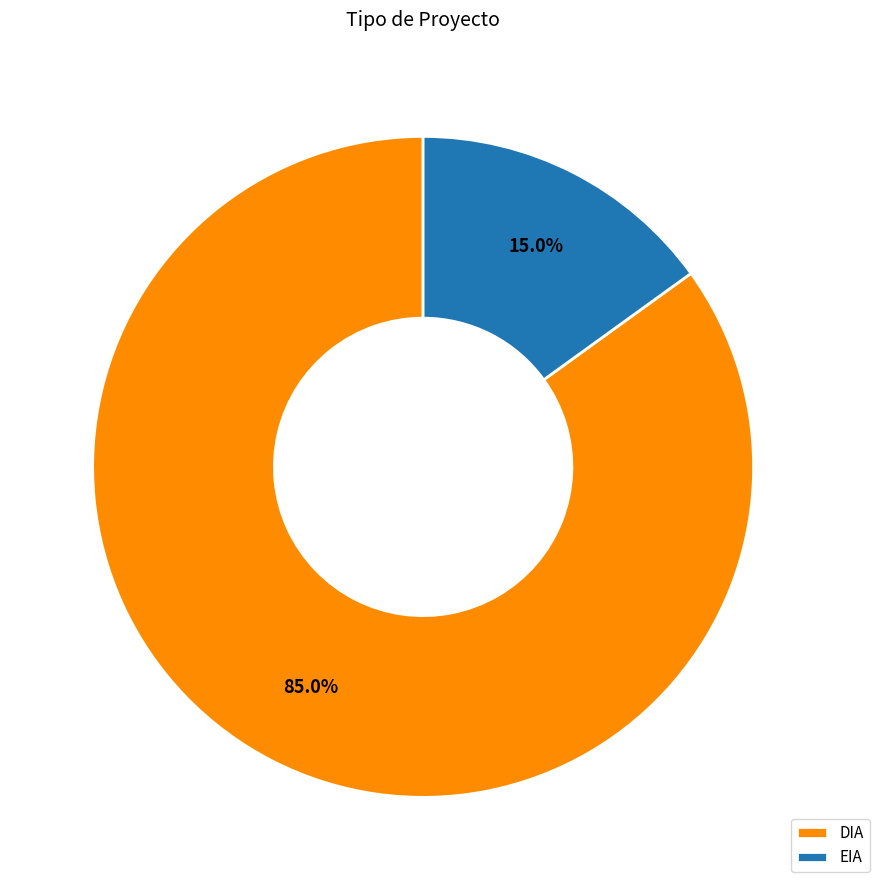

To the nearest percent, what is the combined percentage of DIA and EIA?

100%